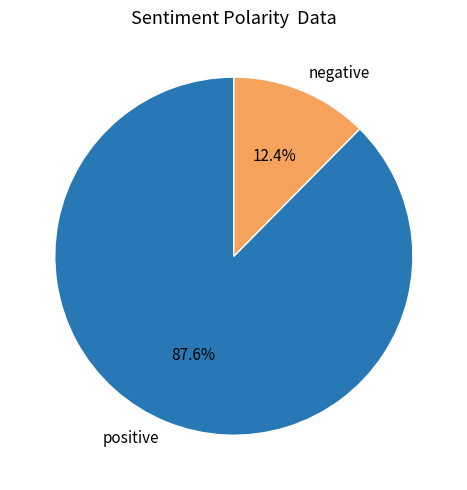

What is the largest slice in the pie chart?

positive